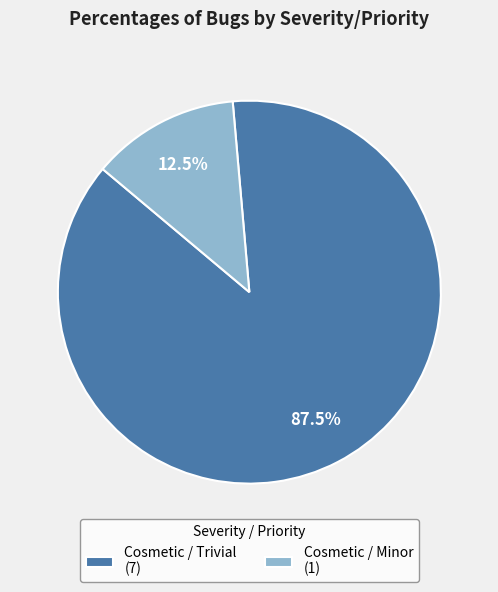

How many slices are in this pie chart?

2